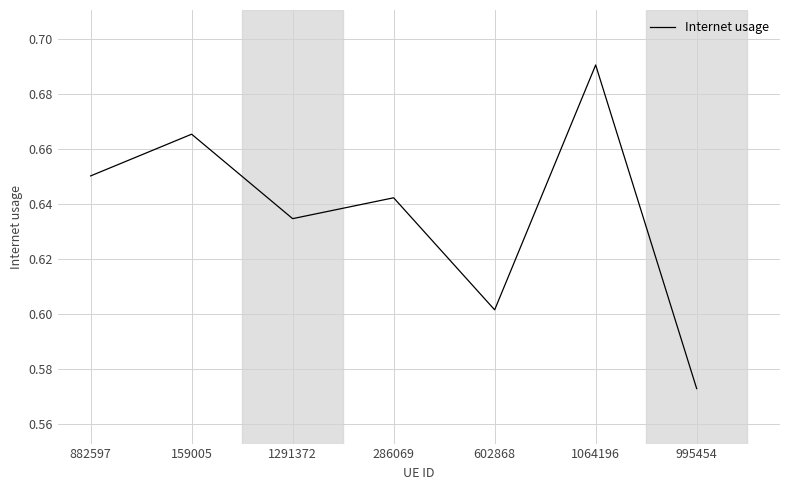

Rank the categories by value from lowest to highest.

995454, 602868, 1291372, 286069, 882597, 159005, 1064196